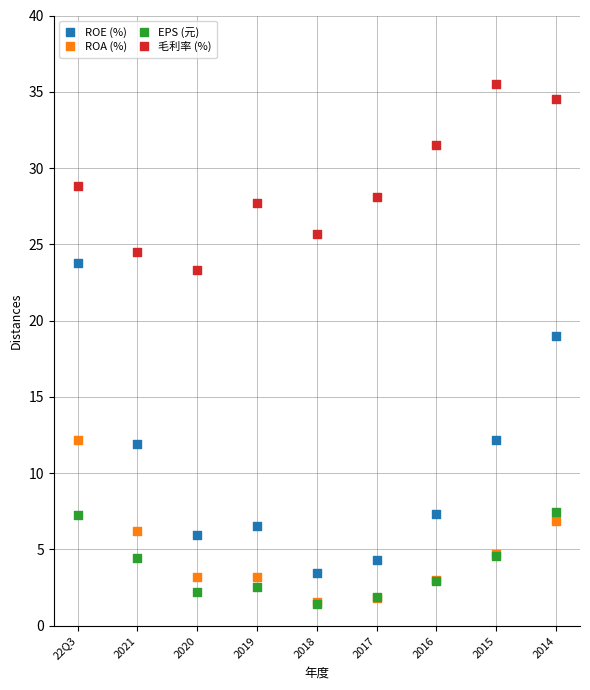

Which series has the largest Y range (max minus min)?

ROE (%)